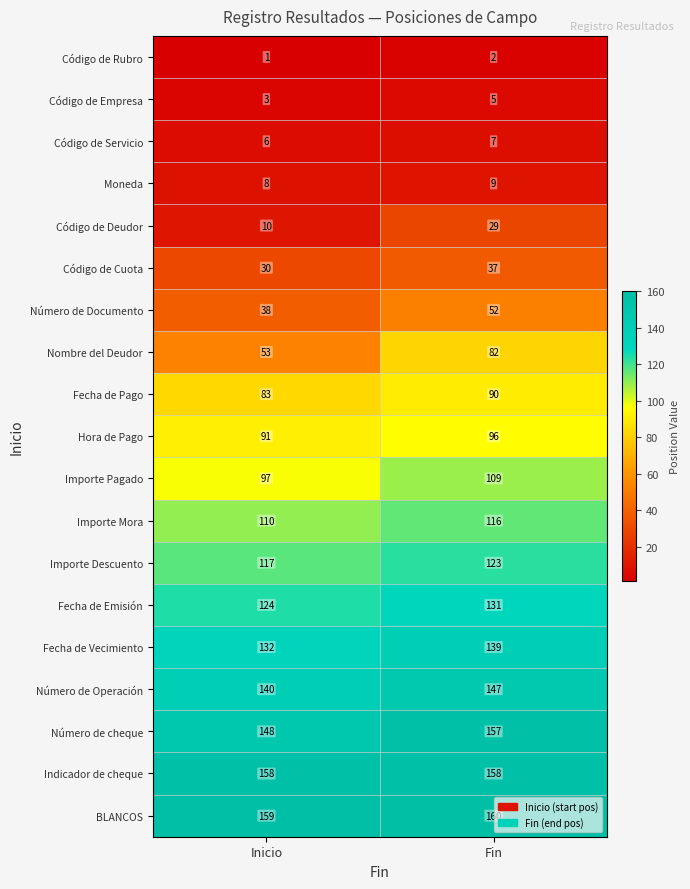

At which label is BLANCOS closest to 159?

Inicio